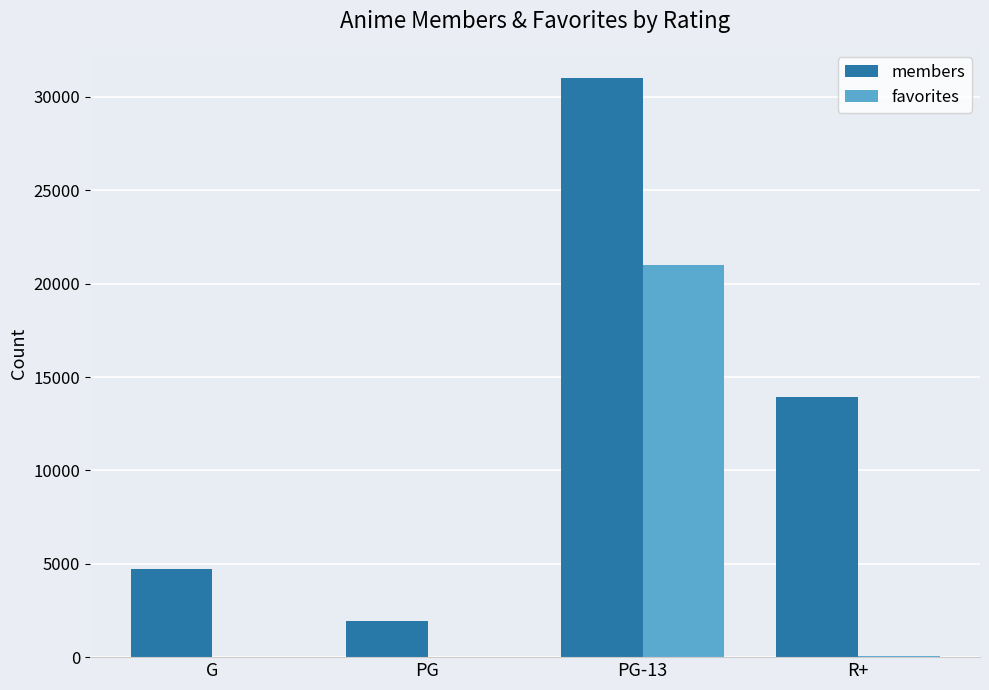

Which series changed the most between G and PG?

members